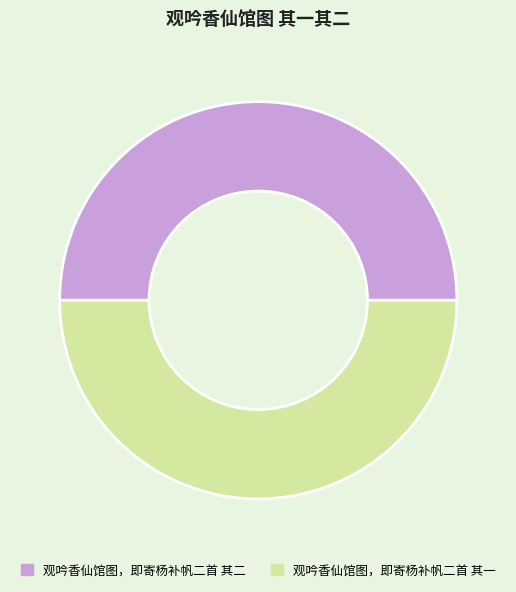

Approximately how many times larger is the value at 观吟香仙馆图，即寄杨补帆二首 其二 compared to 观吟香仙馆图，即寄杨补帆二首 其一?

1.0